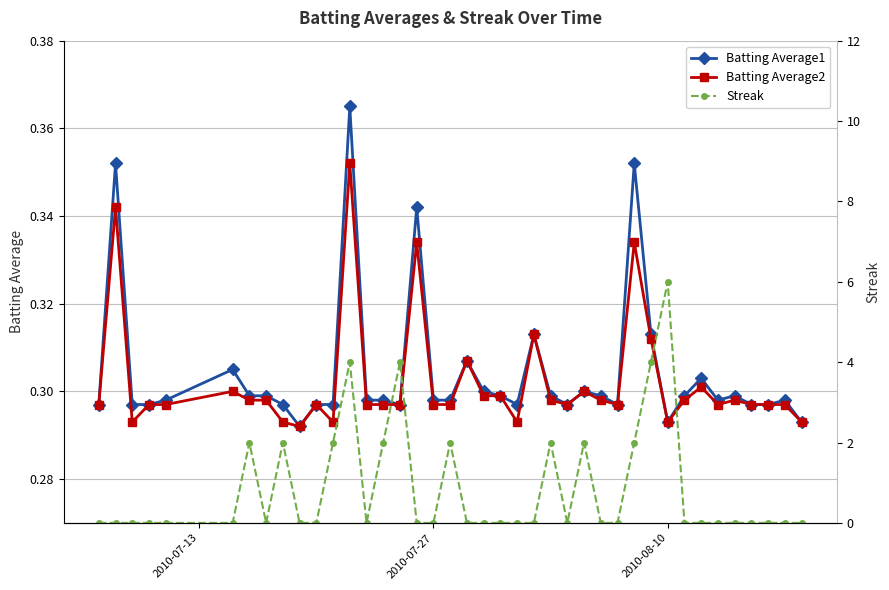

How many Batting Average1 values are between 0 and 1?

40